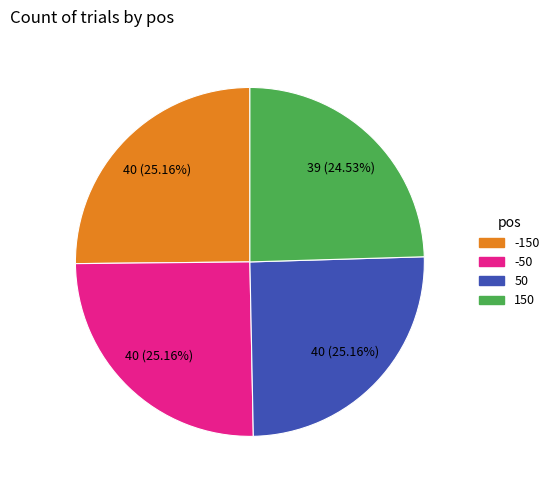

Which has a higher value, -50 or 150?

-50